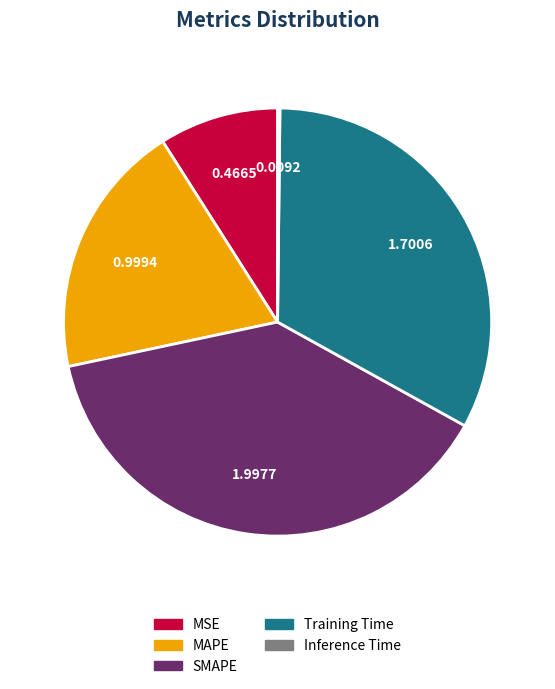

Does MAPE represent more than half of the total?

No